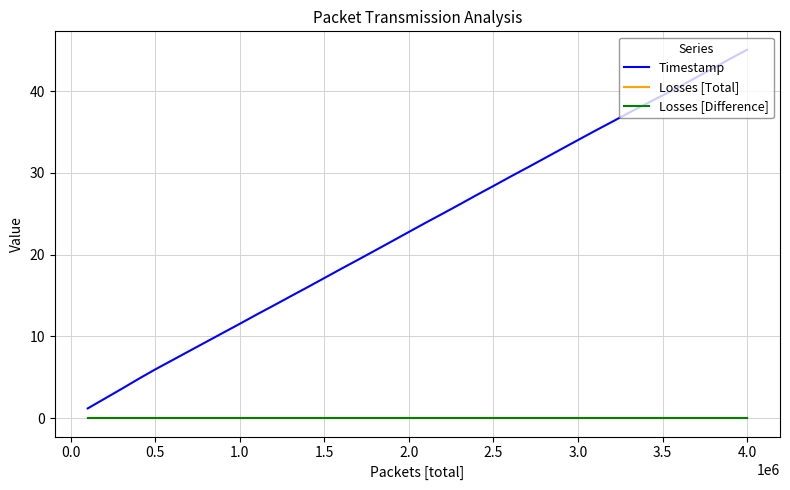

True or false: Losses [Total] and Timestamp cross at least once.

False